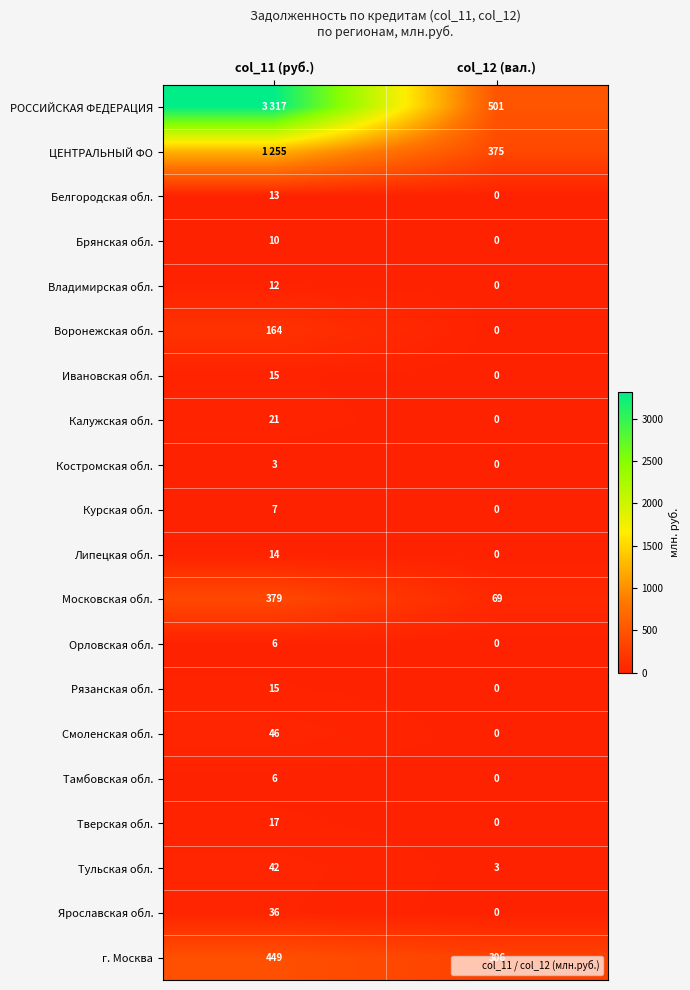

What is the average value of the Рязанская обл. series?

8